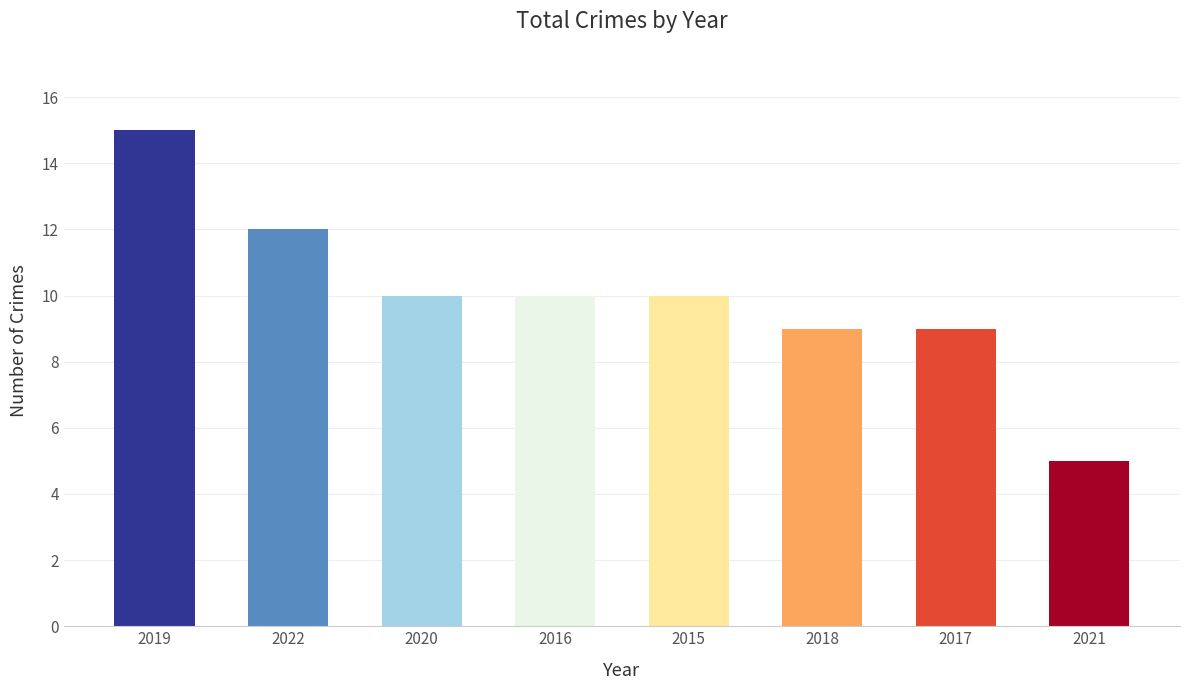

What is the value of the 6th bar from the left?

9